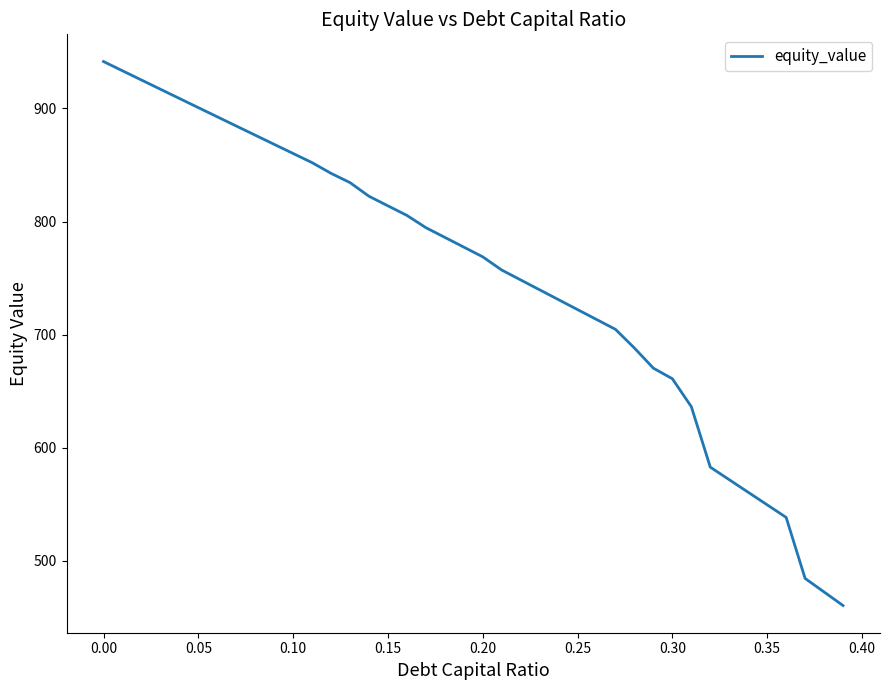

Does the chart display data point markers on the line(s)?

No